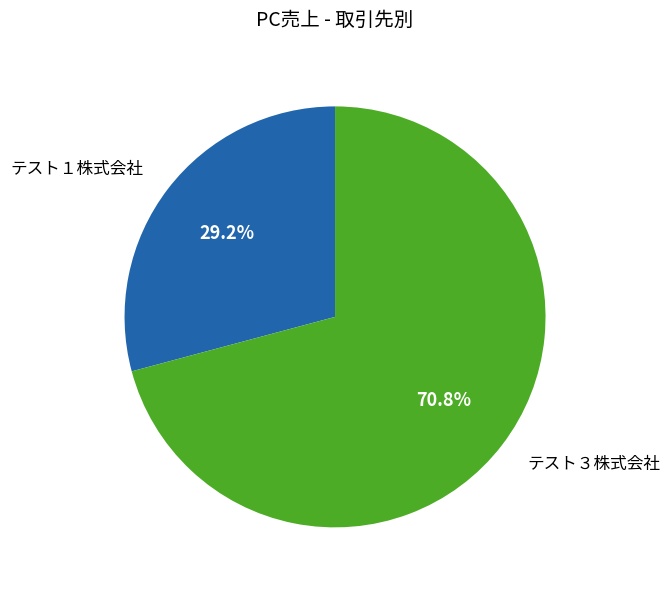

To the nearest percent, what is the average slice percentage?

50%